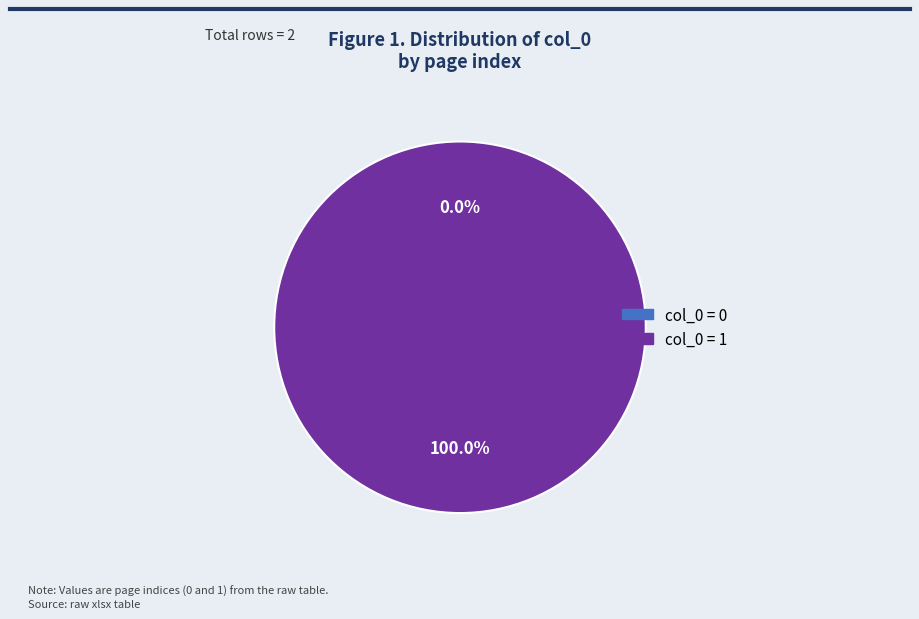

Is it true that 1 is 100% of the pie?

True